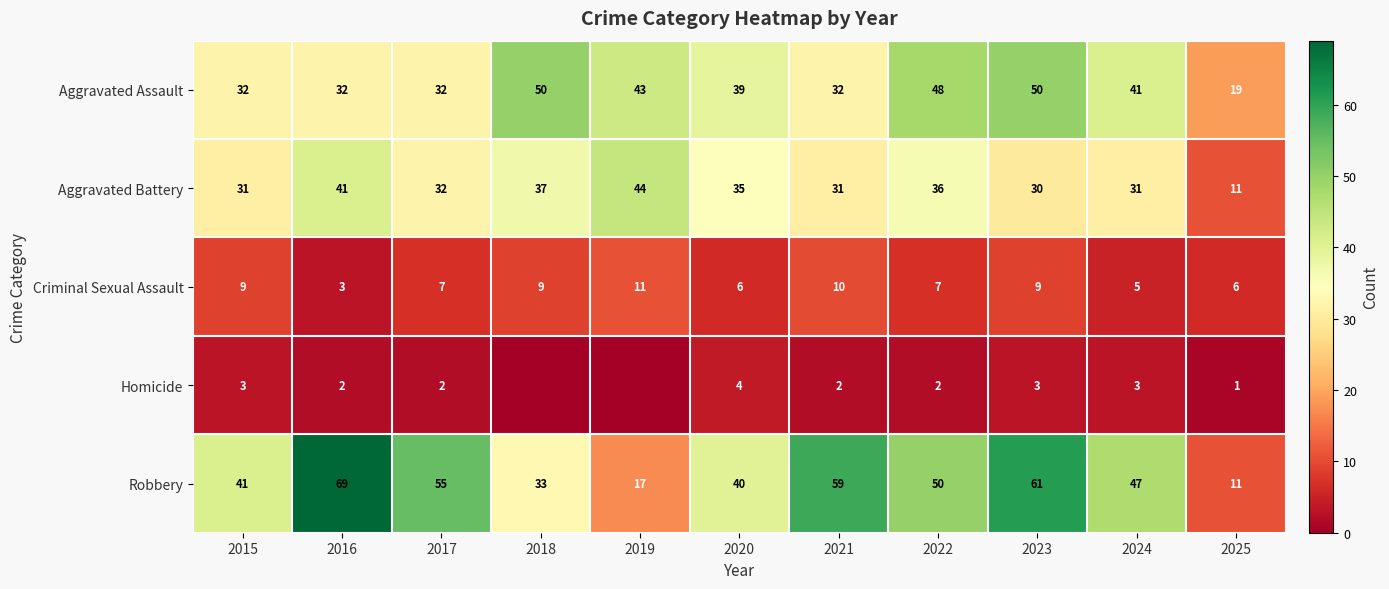

What is the lowest value of the Criminal Sexual Assault series?

3